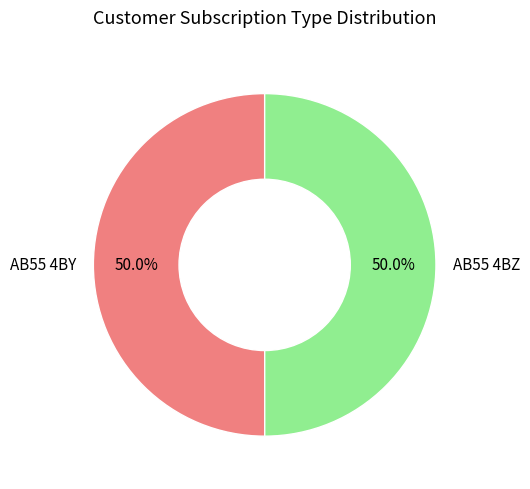

What portion of the pie excludes AB55 4BY?

50.0%